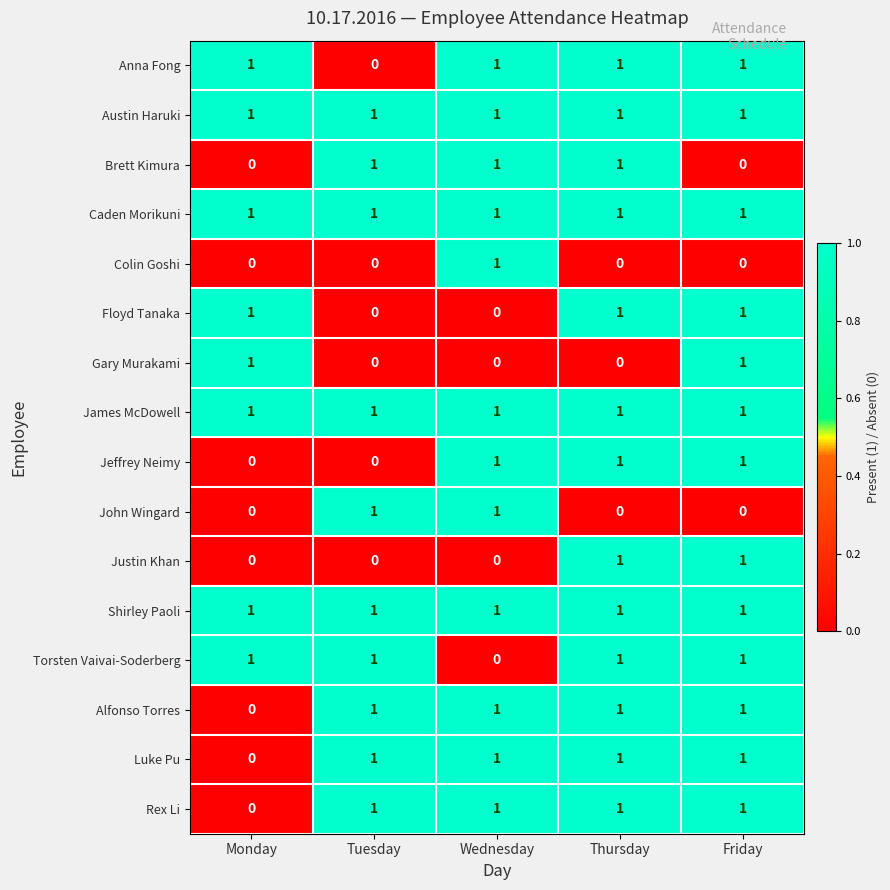

The Luke Pu series shows 2 at Wednesday. True or false?

False